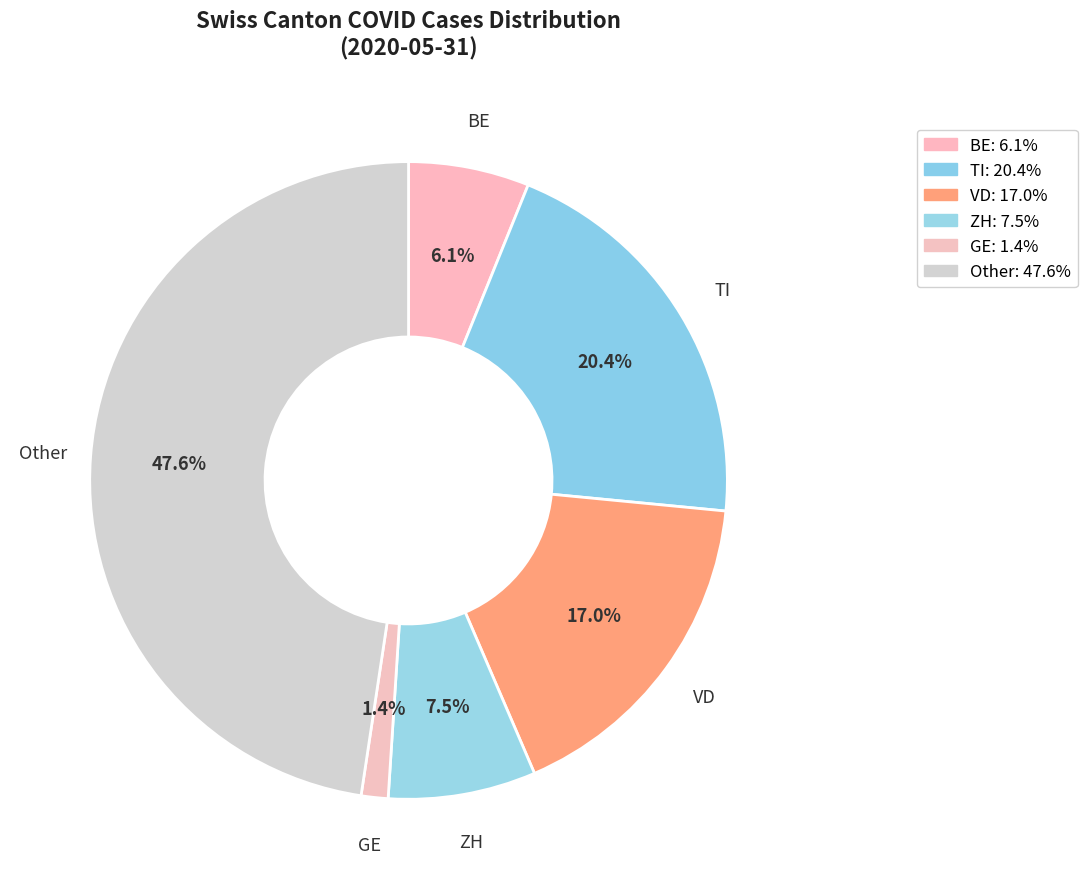

How many segments does this pie chart have?

6